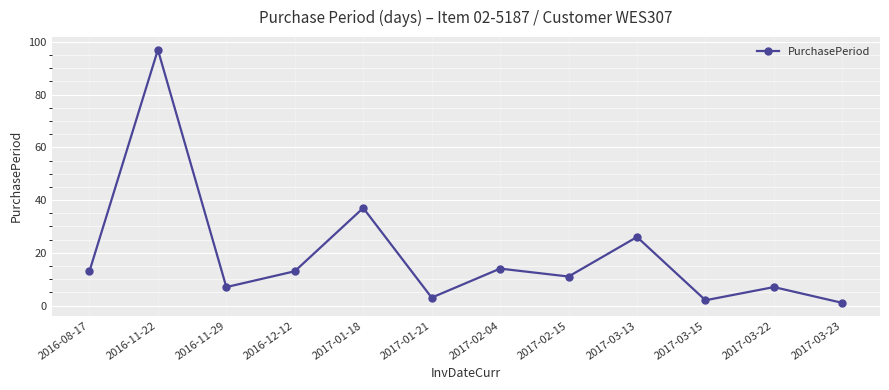

Reading left to right, transcribe all the data shown in this chart.

13	97	7	13	37	3	14	11	26	2	7	1